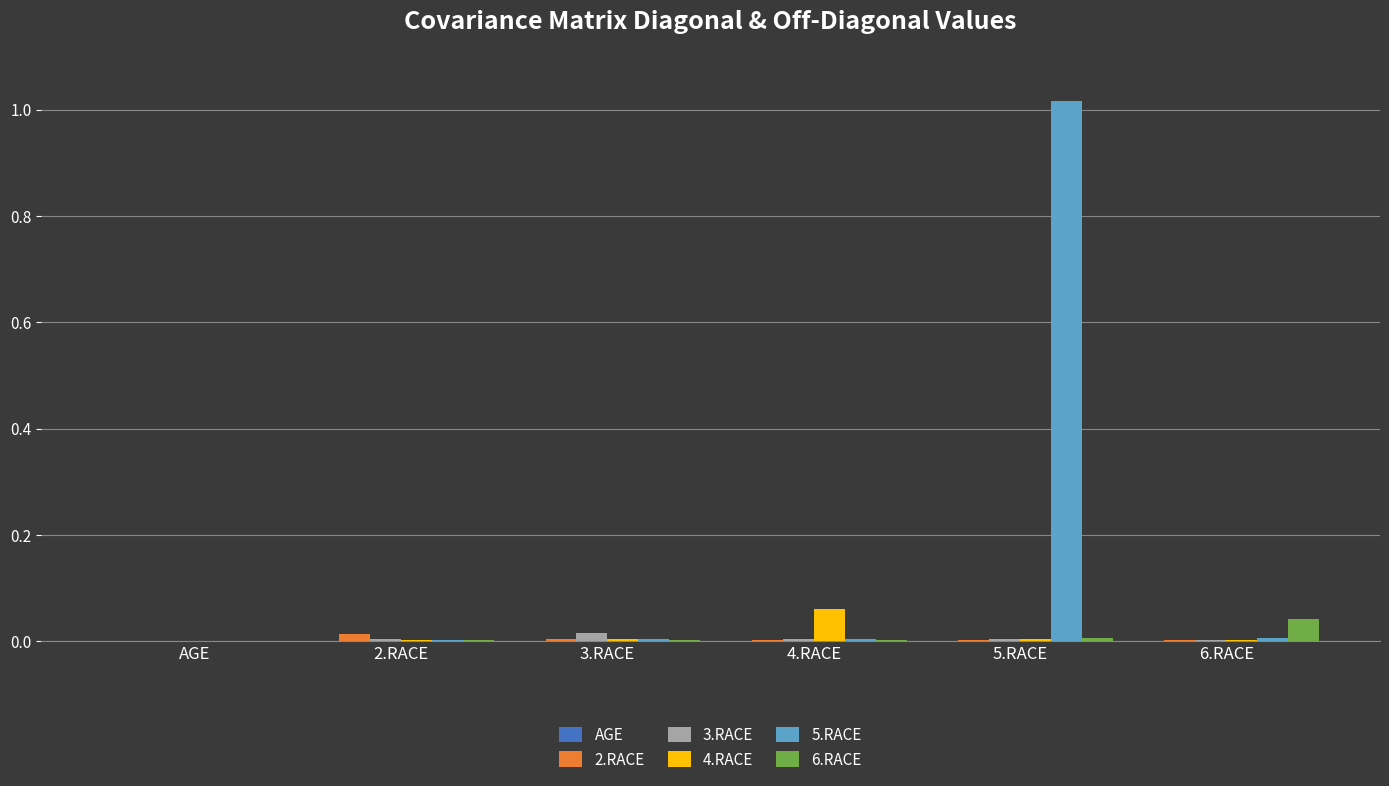

Does the chart contain stacked bars?

No